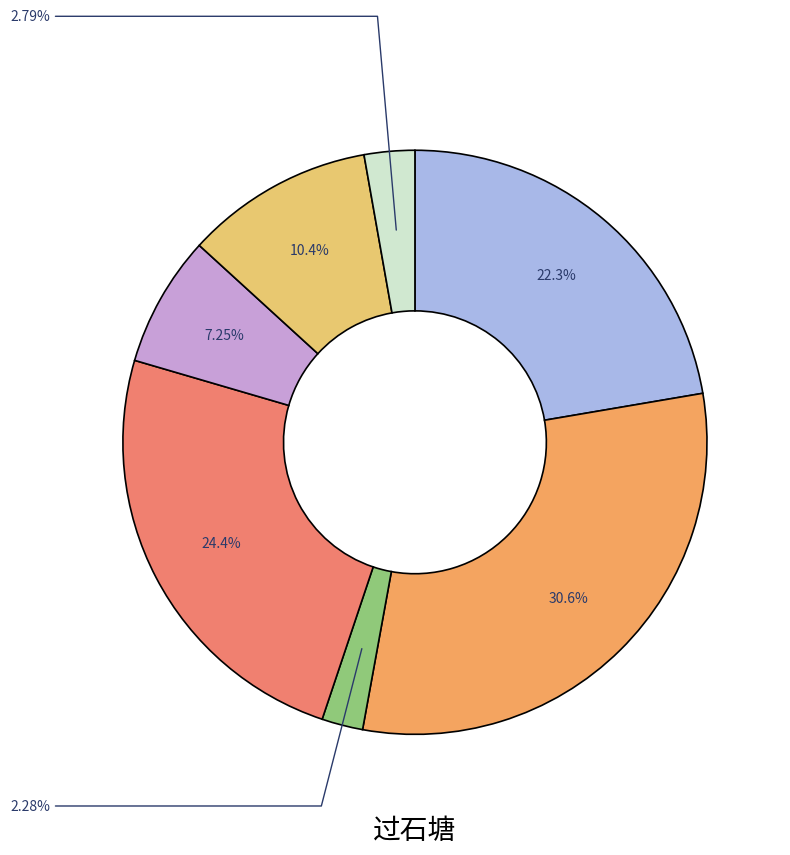

How many segments does this pie chart have?

7